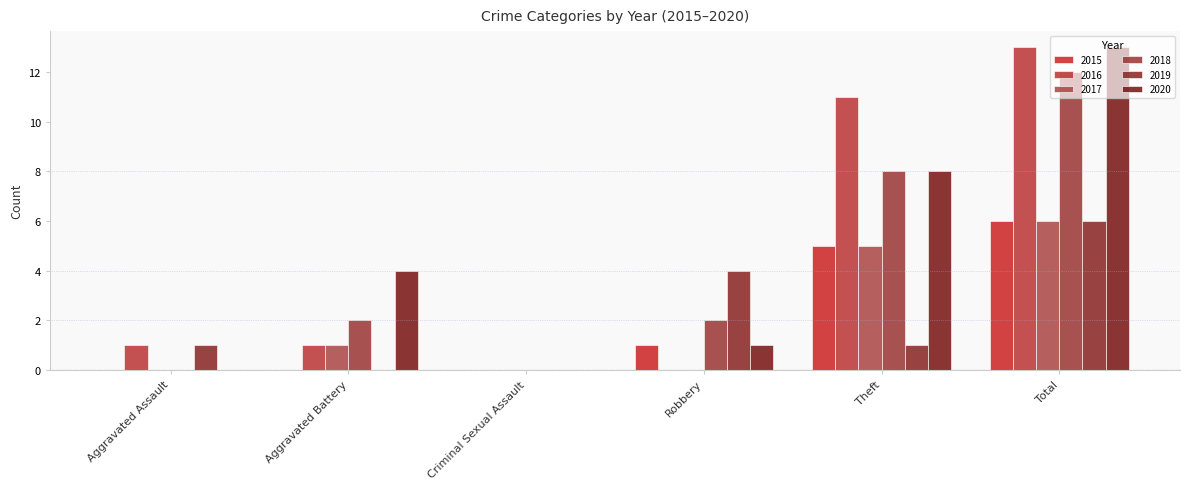

What is the label of the 2nd bar from the right?

Theft